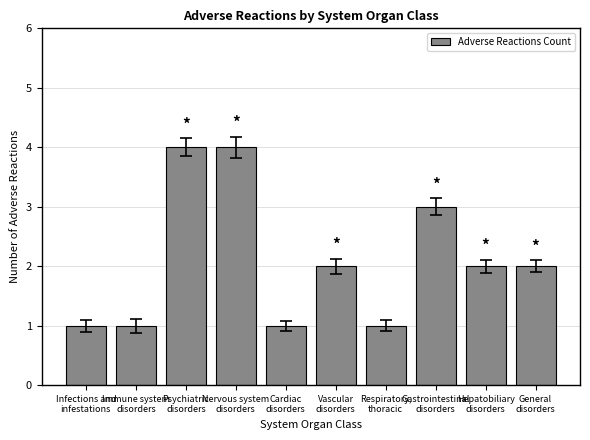

The value at Immune system
disorders is 1. True or false?

True